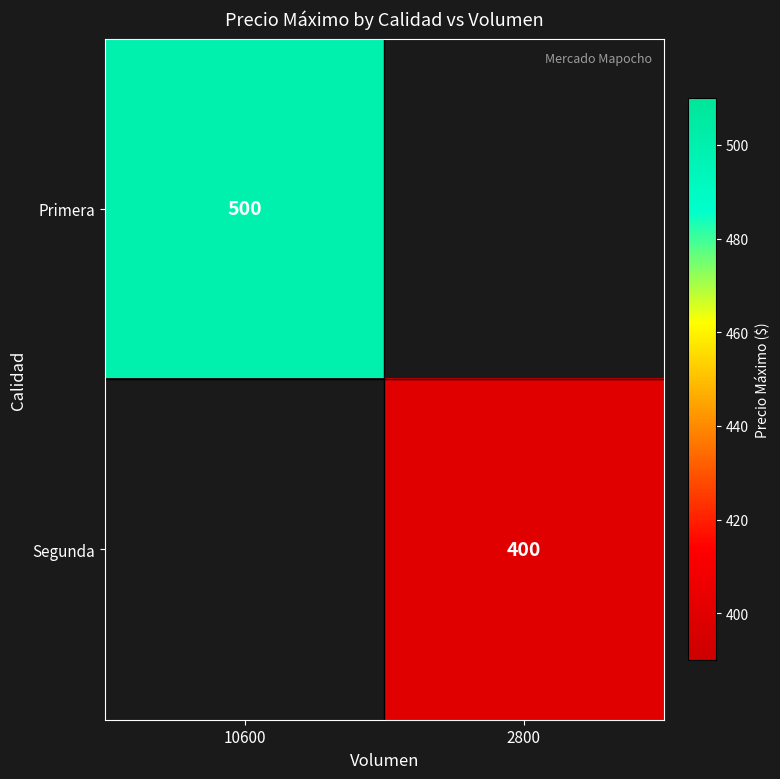

The Segunda series shows 400 at 2800. True or false?

True